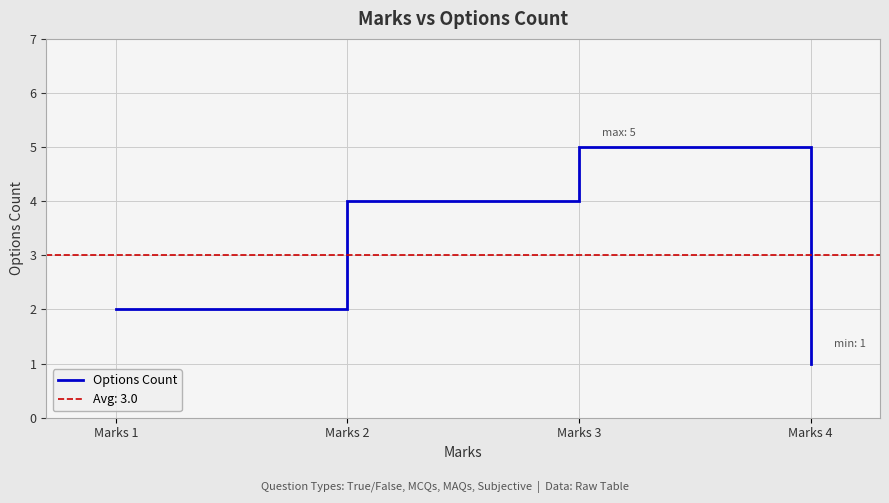

Rank the categories by value from highest to lowest.

Marks 3, Marks 2, Marks 1, Marks 4